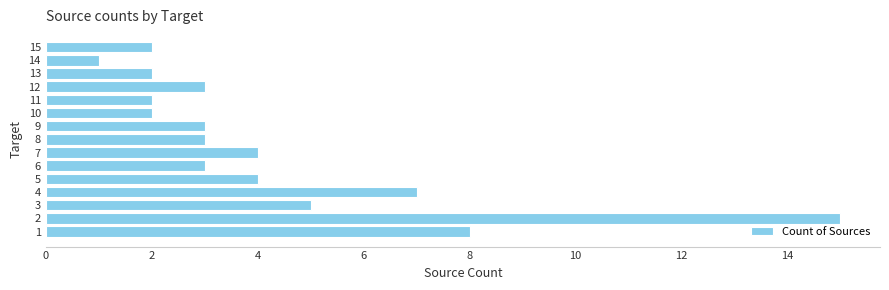

Reading bottom to top, transcribe all the data shown in this chart.

8	15	5	7	4	3	4	3	3	2	2	3	2	1	2